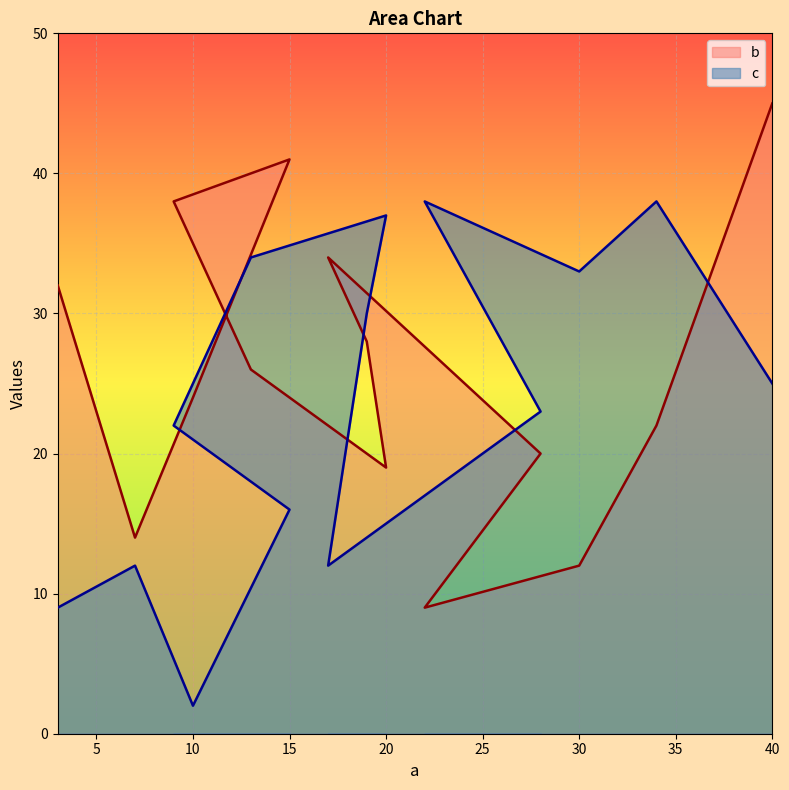

Which series ends up on top after the final intersection of b and c?

b